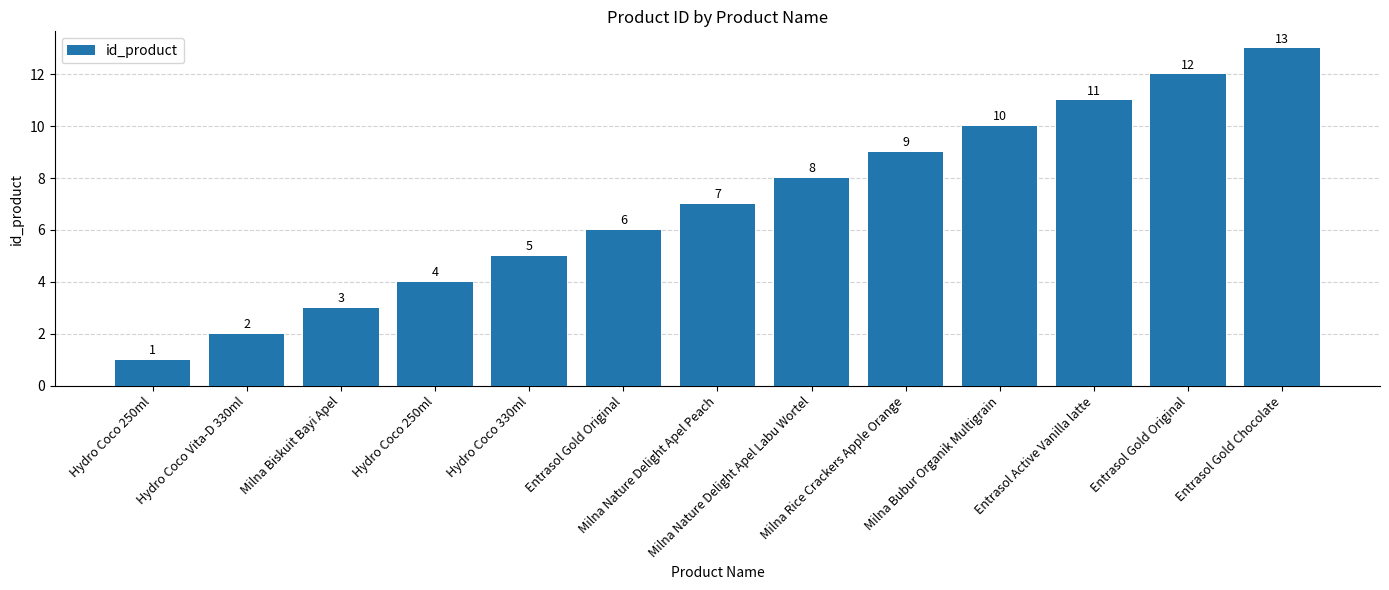

How many bars are there in total?

13